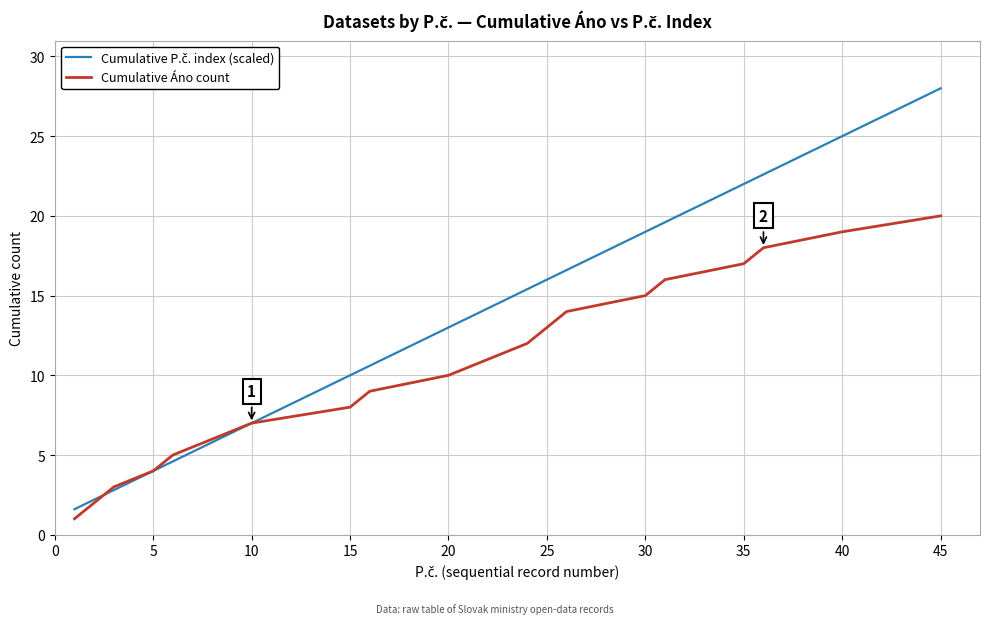

What is the smallest value displayed?

1.0